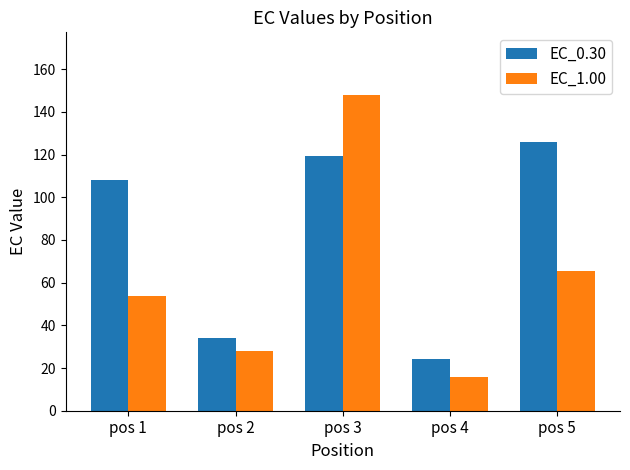

What is the total value across all series at pos 5?

191.1